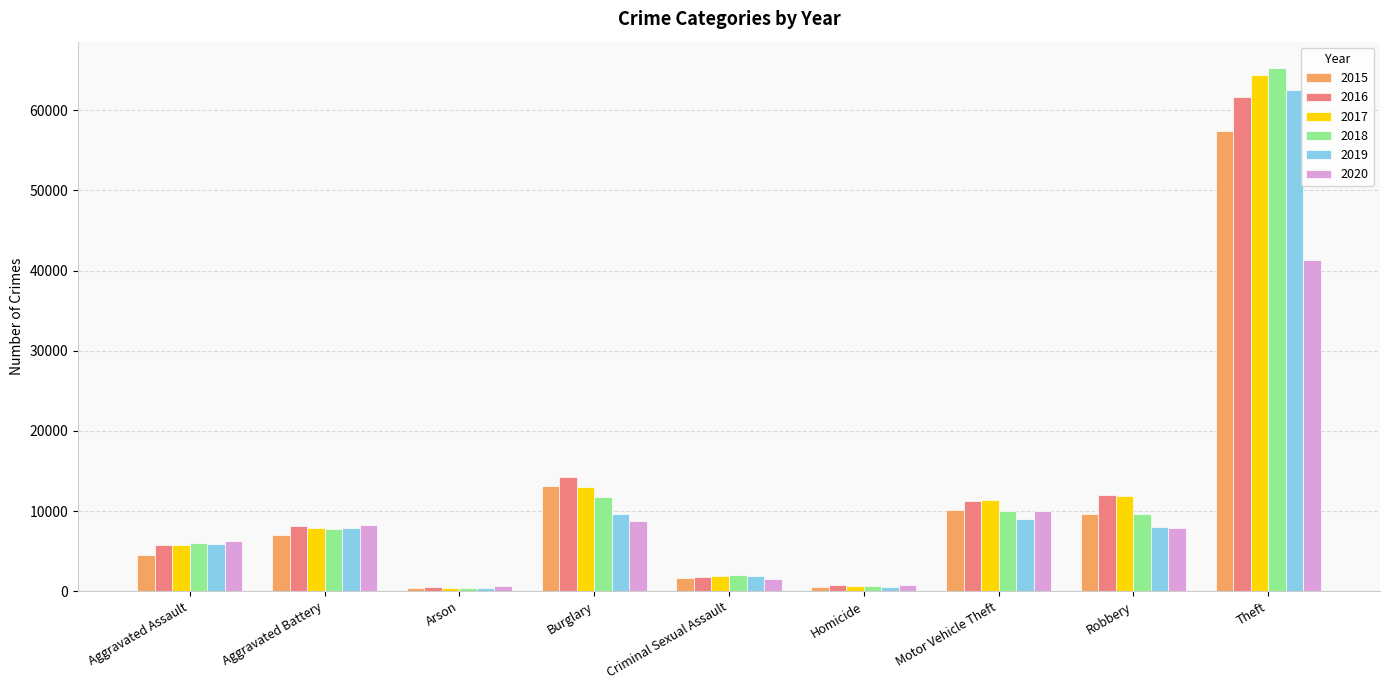

What is the label of the 6th bar from the right?

Burglary